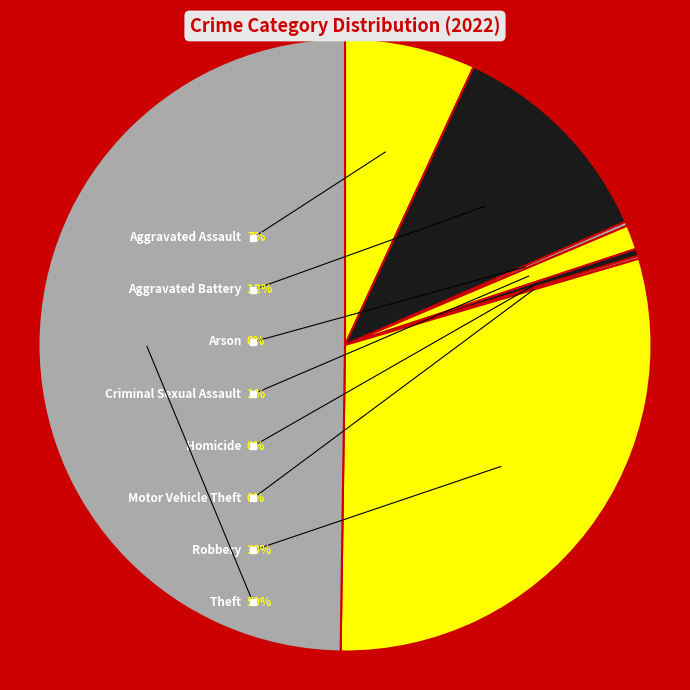

What is the total percentage of Aggravated Battery and Criminal Sexual Assault?

12.8%